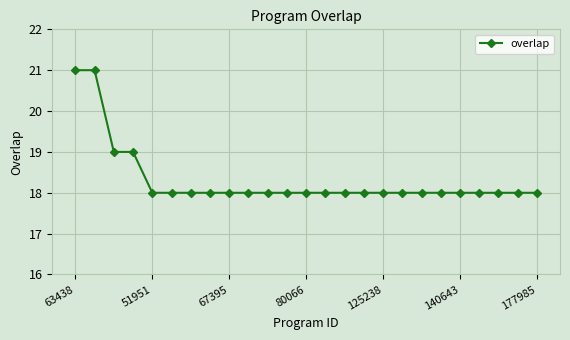

What is the value of the 7th point from the left?

18